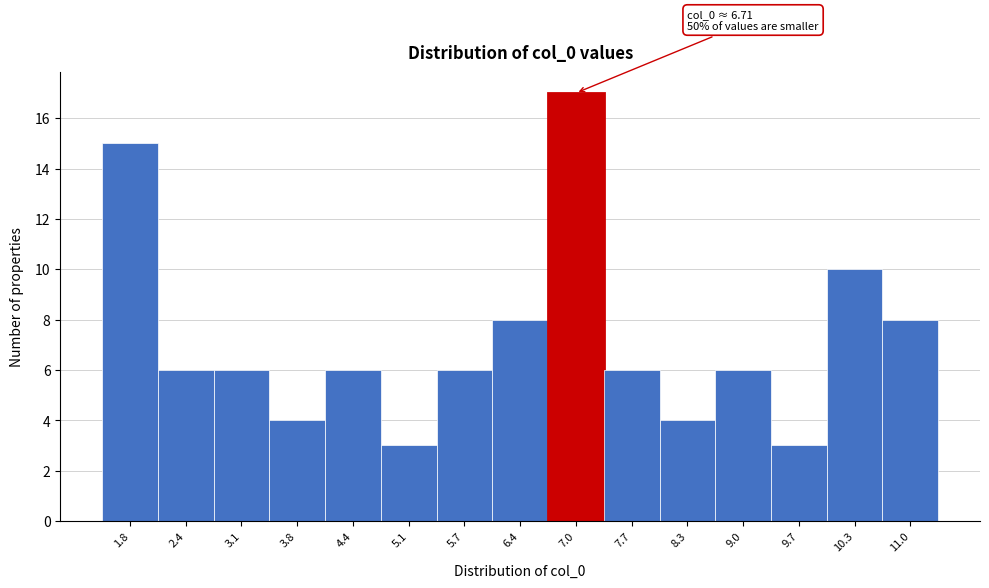

Which range on the x-axis has the tallest bar?

6.7 to 7.4